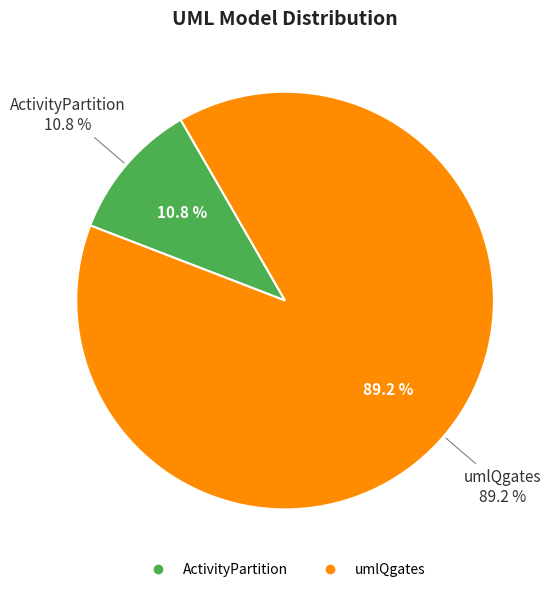

To the nearest percent, what portion does ActivityPartition represent?

11%